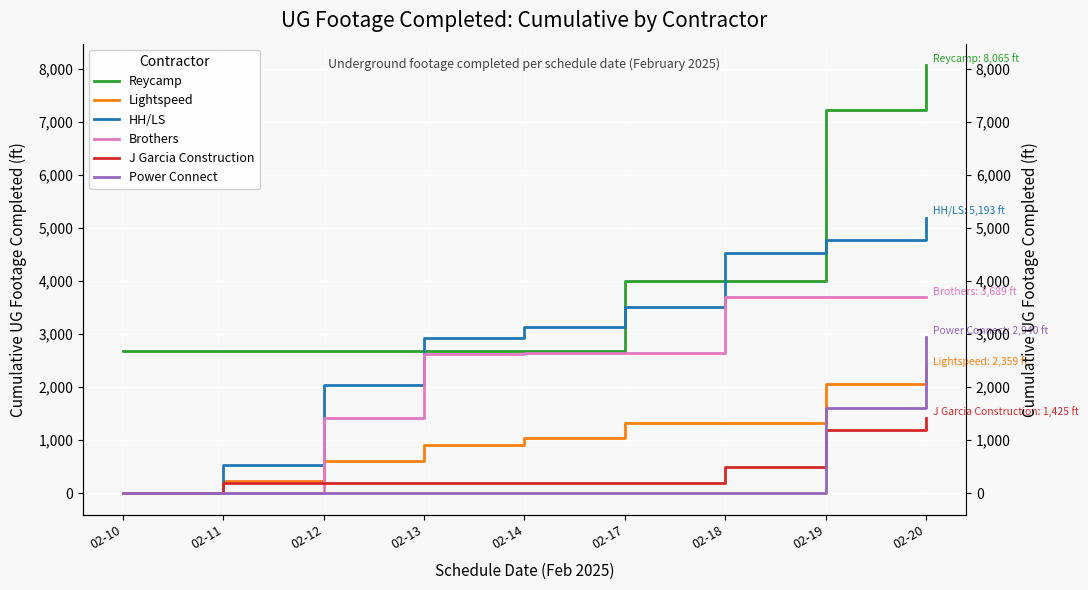

How many intersections are there between Brothers and Lightspeed?

1